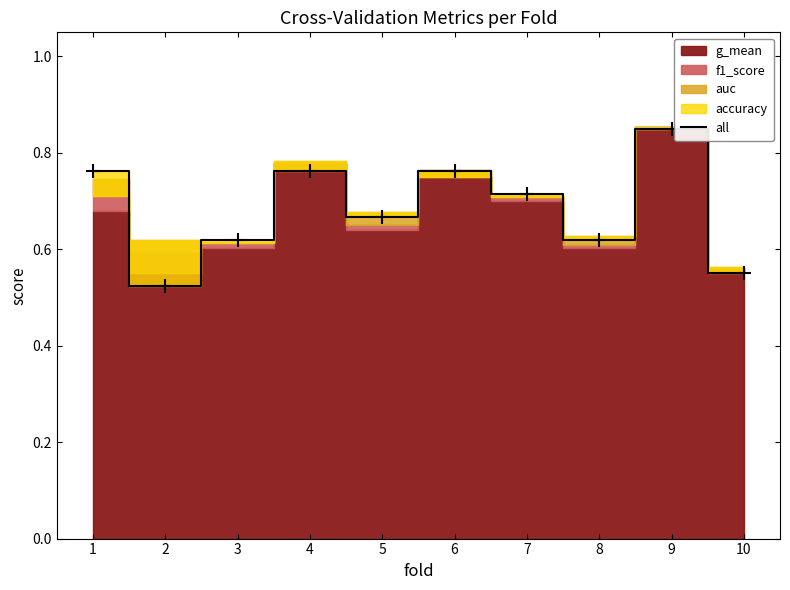

At which category does the chart reach its minimum across all series?

2